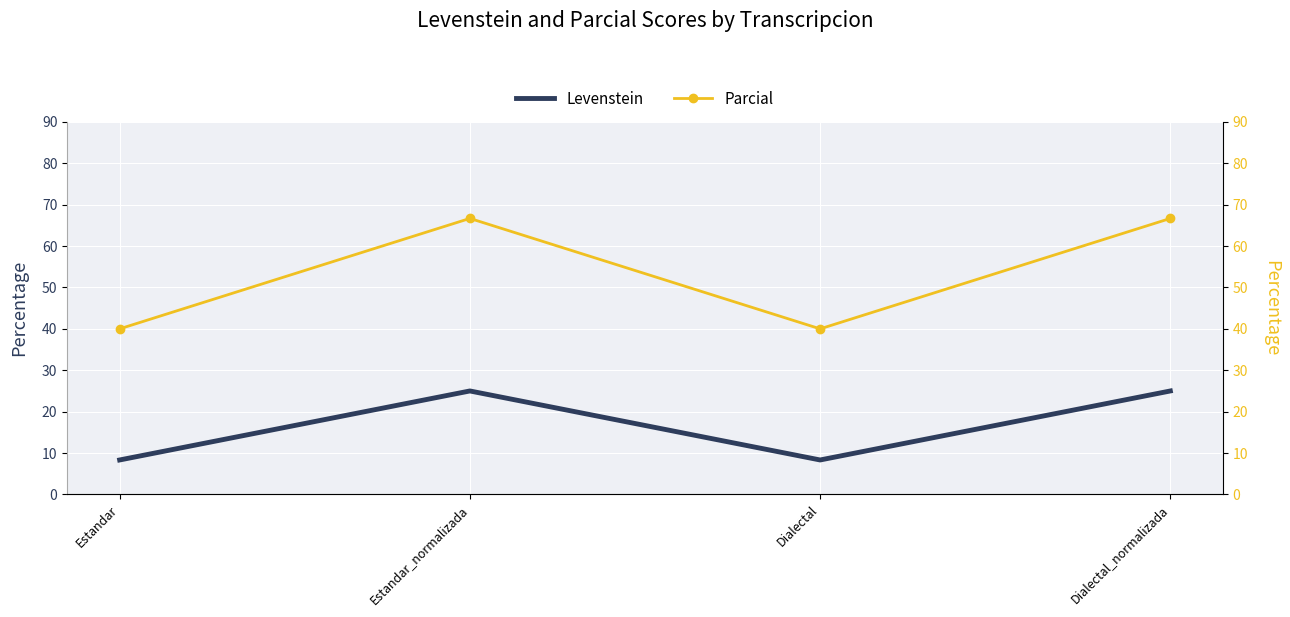

The Levenstein series shows 8.3 at Estandar. True or false?

True